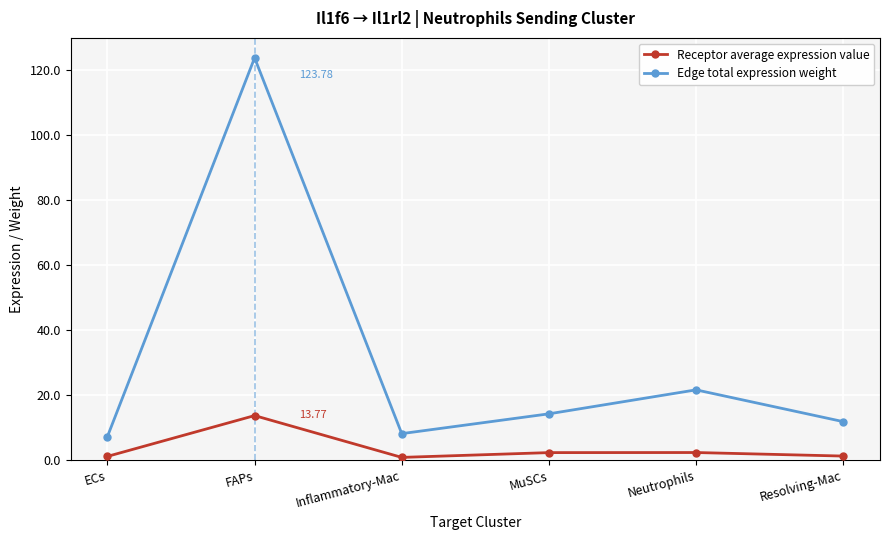

Where is Edge total expression weight nearest to the value 65?

Neutrophils